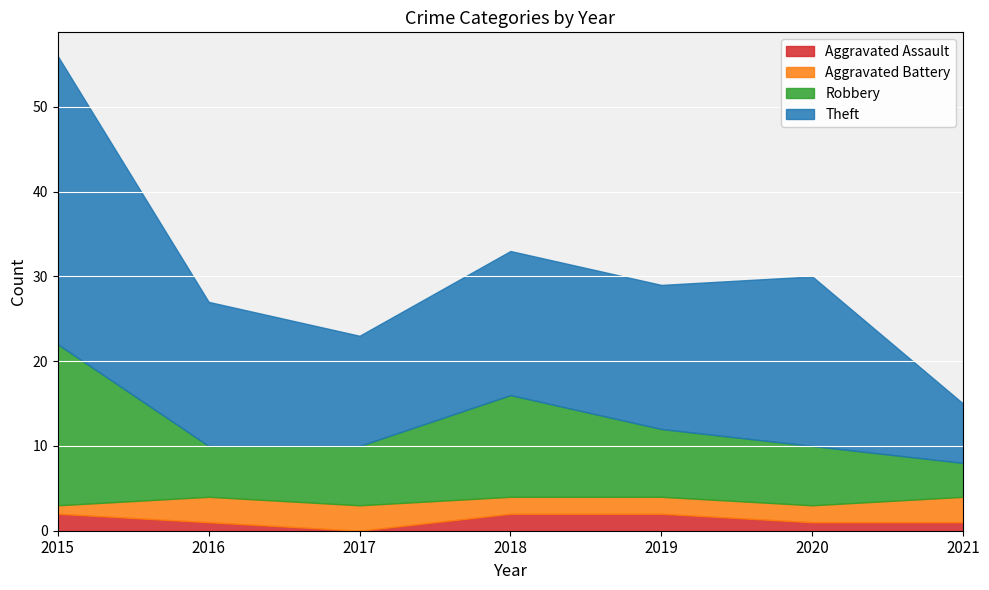

What is the value of the Robbery point at the 5th from the left?

8